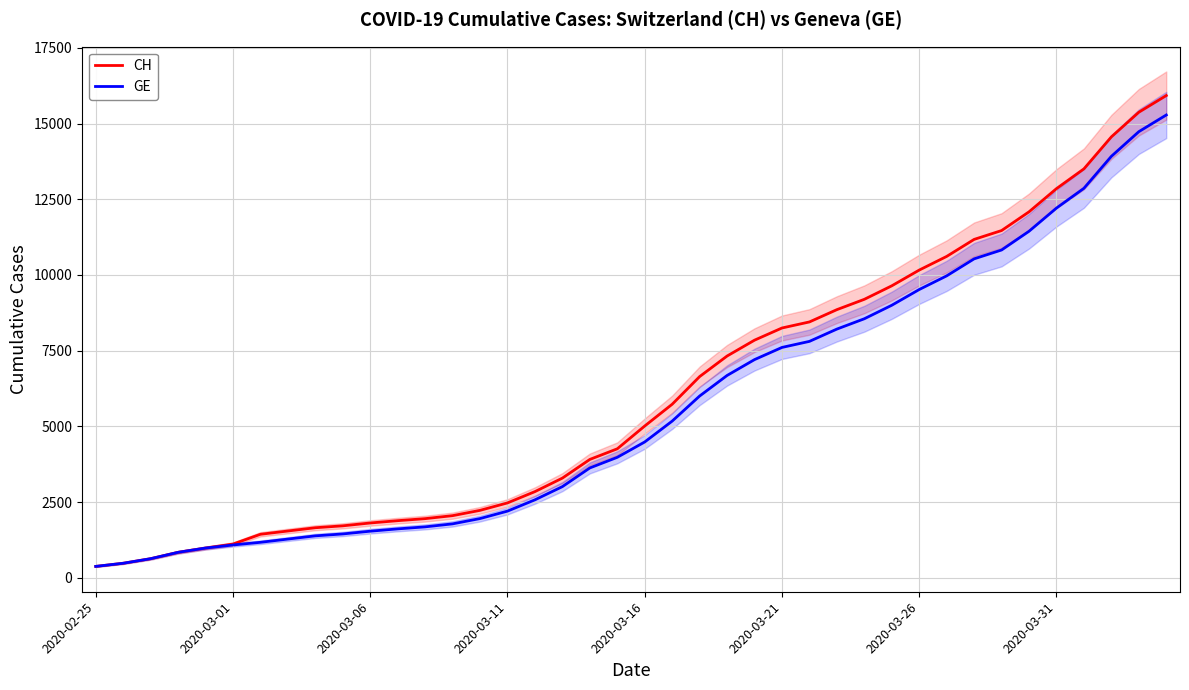

What is the minimum value for GE?

375